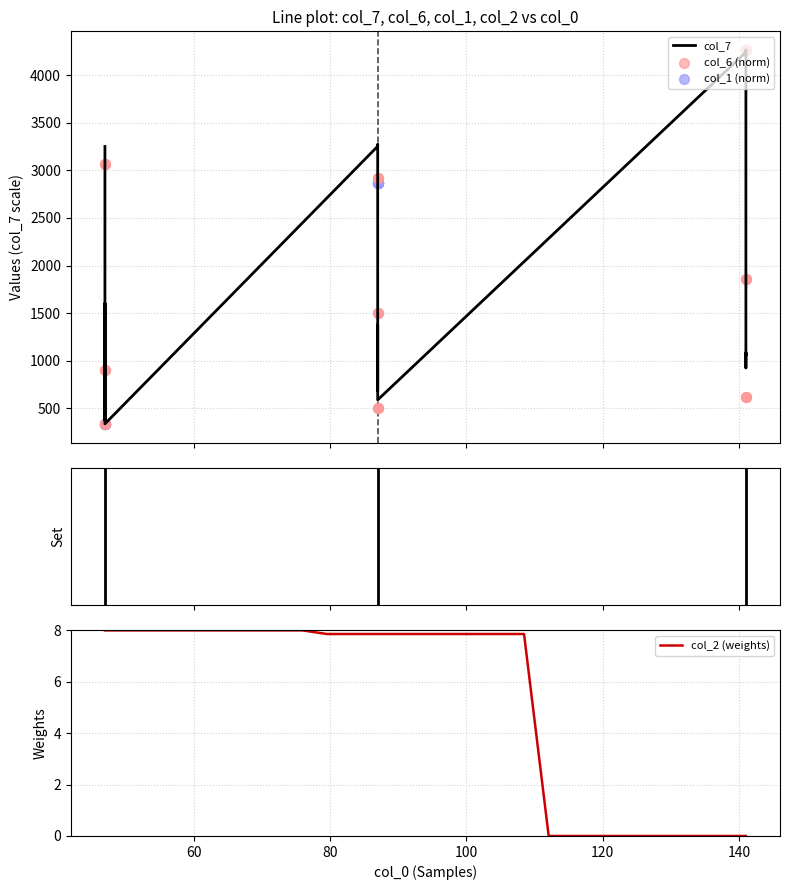

At how many categories does at least one series exceed 4052?

9